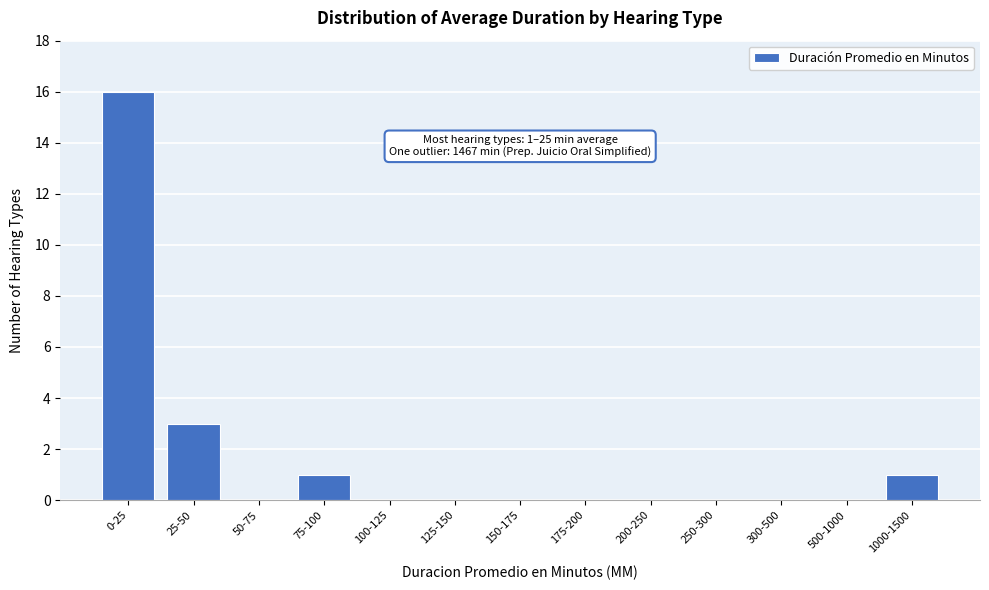

Reading right to left, extract all data points from this chart.

1000-1500=1	500-1000=0	300-500=0	250-300=0	200-250=0	175-200=0	150-175=0	125-150=0	100-125=0	75-100=1	50-75=0	25-50=3	0-25=16